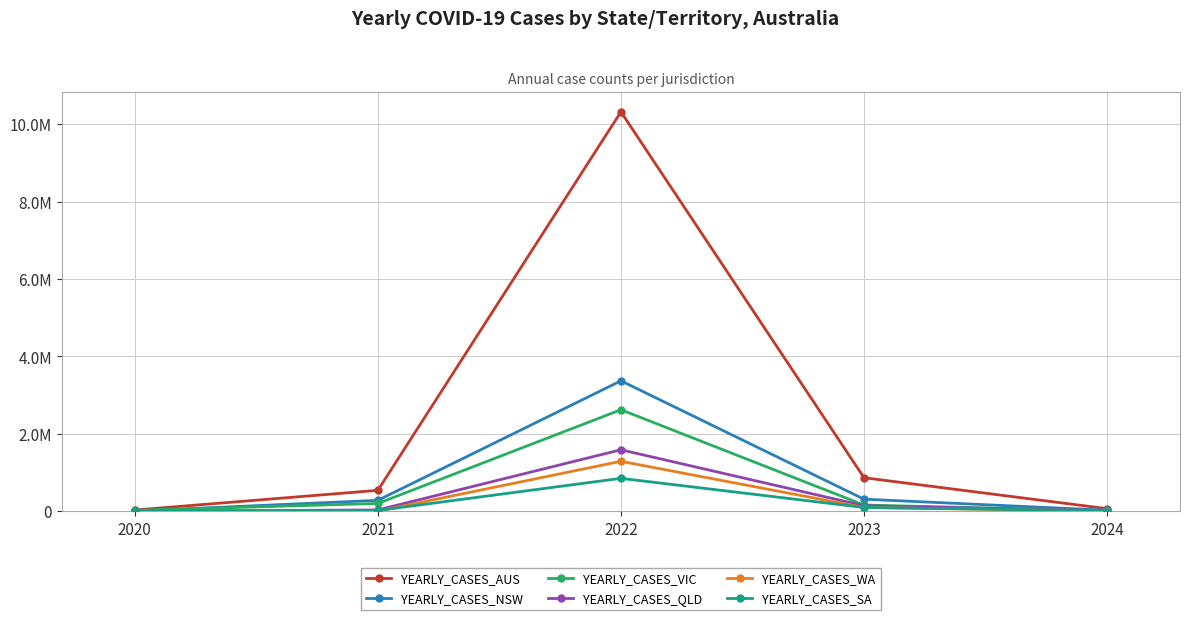

What are all the series names shown in the legend?

YEARLY_CASES_AUS, YEARLY_CASES_NSW, YEARLY_CASES_VIC, YEARLY_CASES_QLD, YEARLY_CASES_WA, YEARLY_CASES_SA